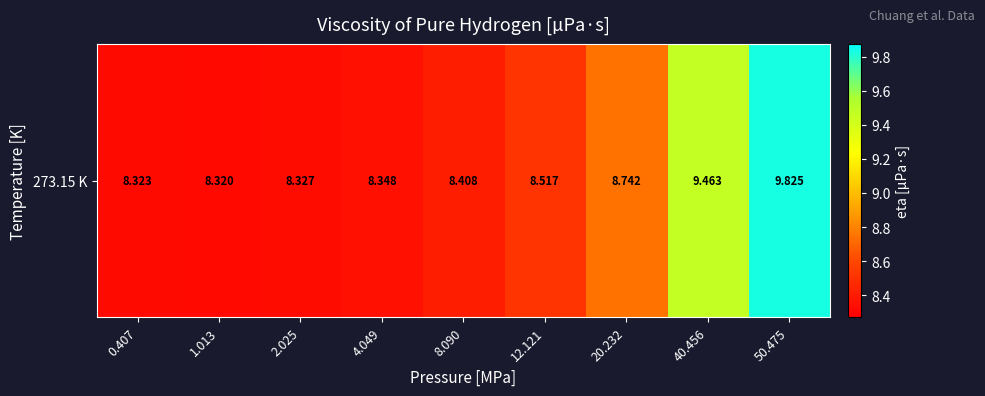

Reading left to right, extract all data points from this chart.

0.407=8.3	1.013=8.3	2.025=8.3	4.049=8.3	8.090=8.4	12.121=8.5	20.232=8.7	40.456=9.5	50.475=9.8